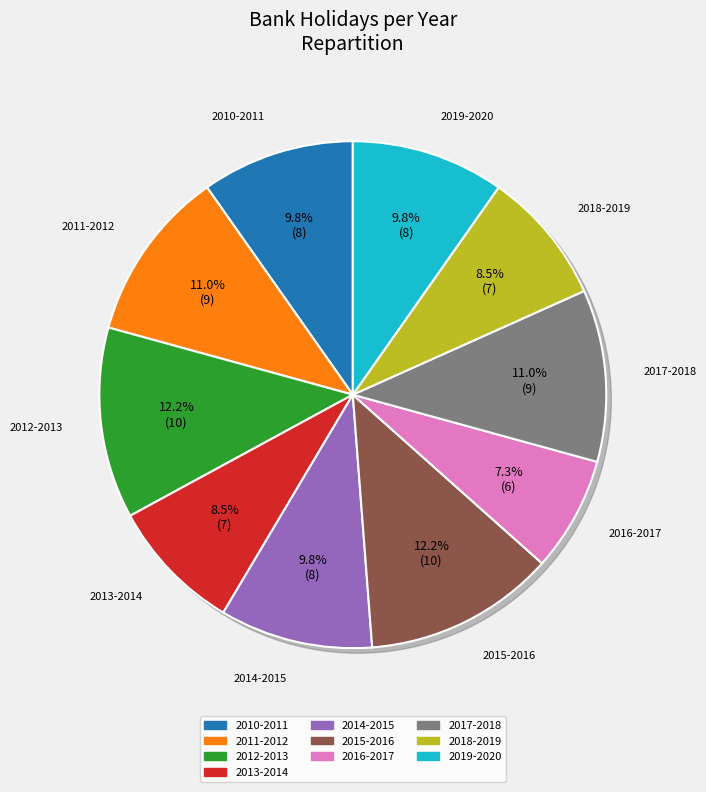

What is the smallest slice in the pie chart?

2016-2017